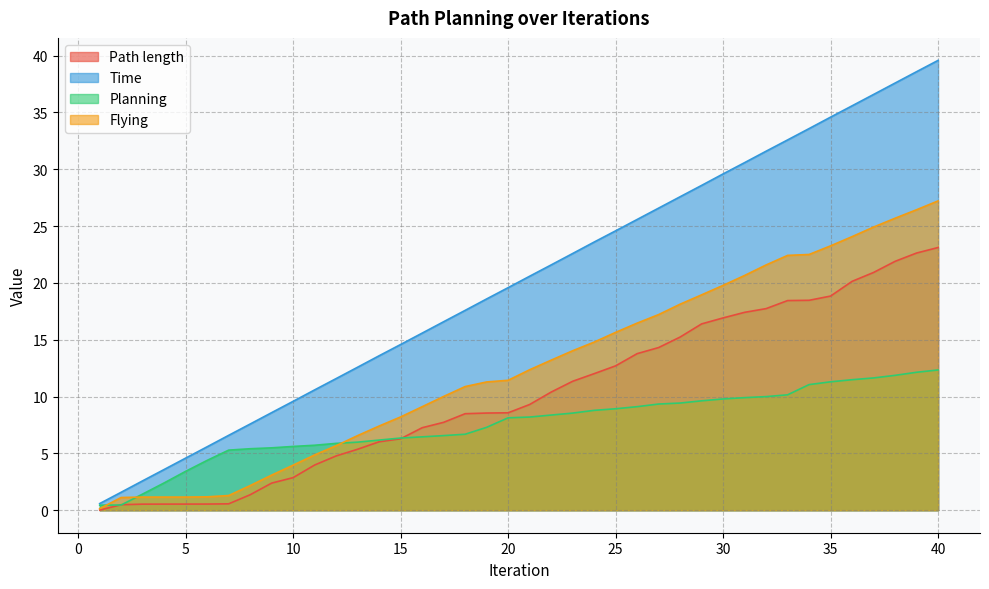

True or false: Time and Path length intersect in this chart.

False